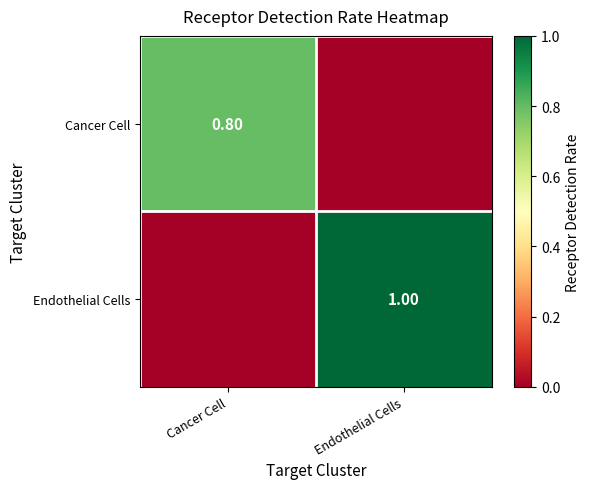

Between Cancer Cell and Endothelial Cells, which series saw the biggest shift?

Endothelial Cells